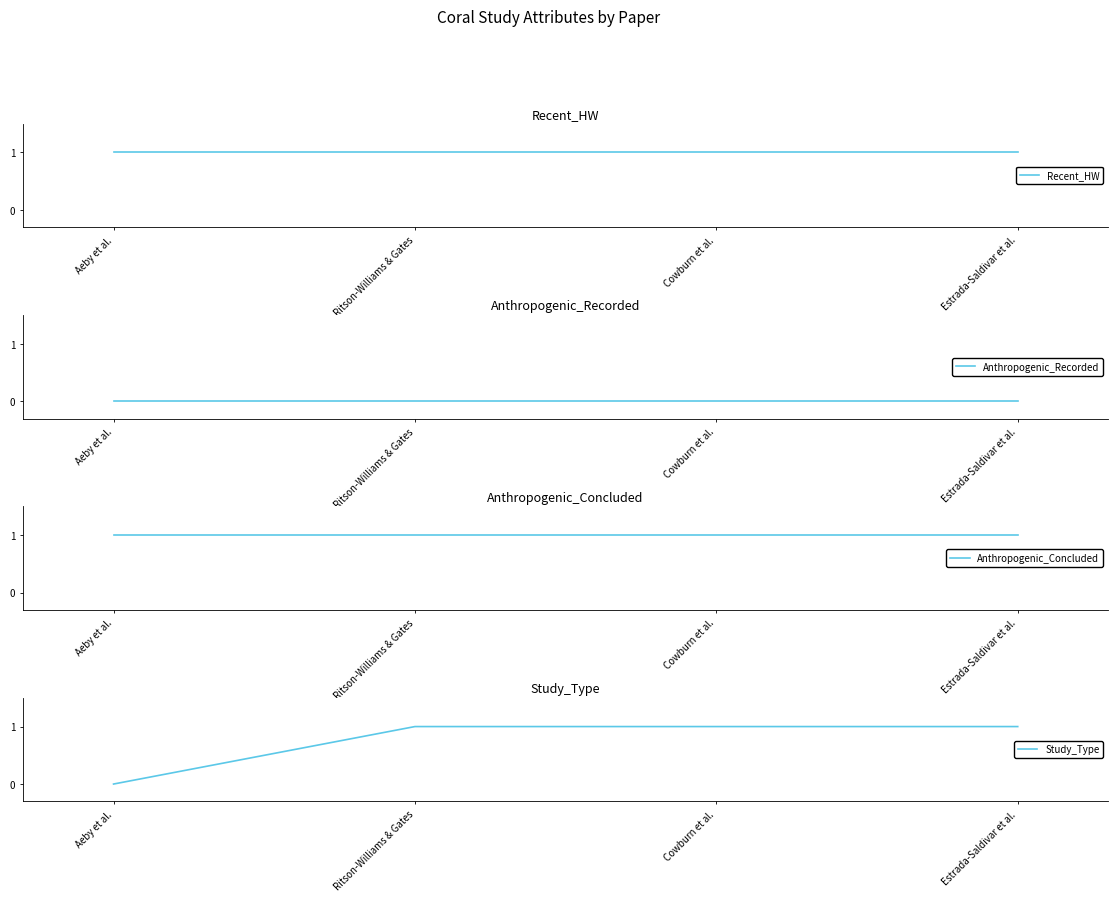

Reading left to right, list all the values displayed in this chart.

Recent_HW: Aeby et al.=1	Ritson-Williams & Gates=1	Cowburn et al.=1	Estrada-Saldivar et al.=1
Anthropogenic_Recorded: Aeby et al.=0	Ritson-Williams & Gates=0	Cowburn et al.=0	Estrada-Saldivar et al.=0
Anthropogenic_Concluded: Aeby et al.=1	Ritson-Williams & Gates=1	Cowburn et al.=1	Estrada-Saldivar et al.=1
Study_Type: Aeby et al.=0	Ritson-Williams & Gates=1	Cowburn et al.=1	Estrada-Saldivar et al.=1